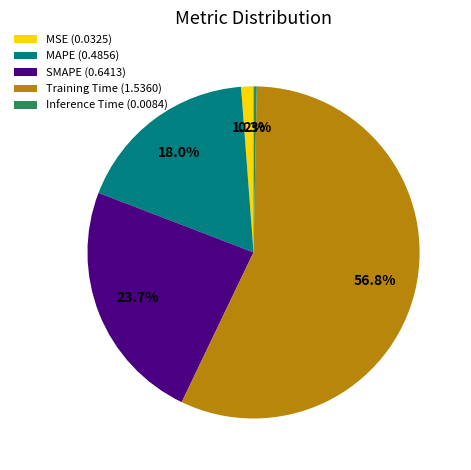

How many slices are in this pie chart?

5